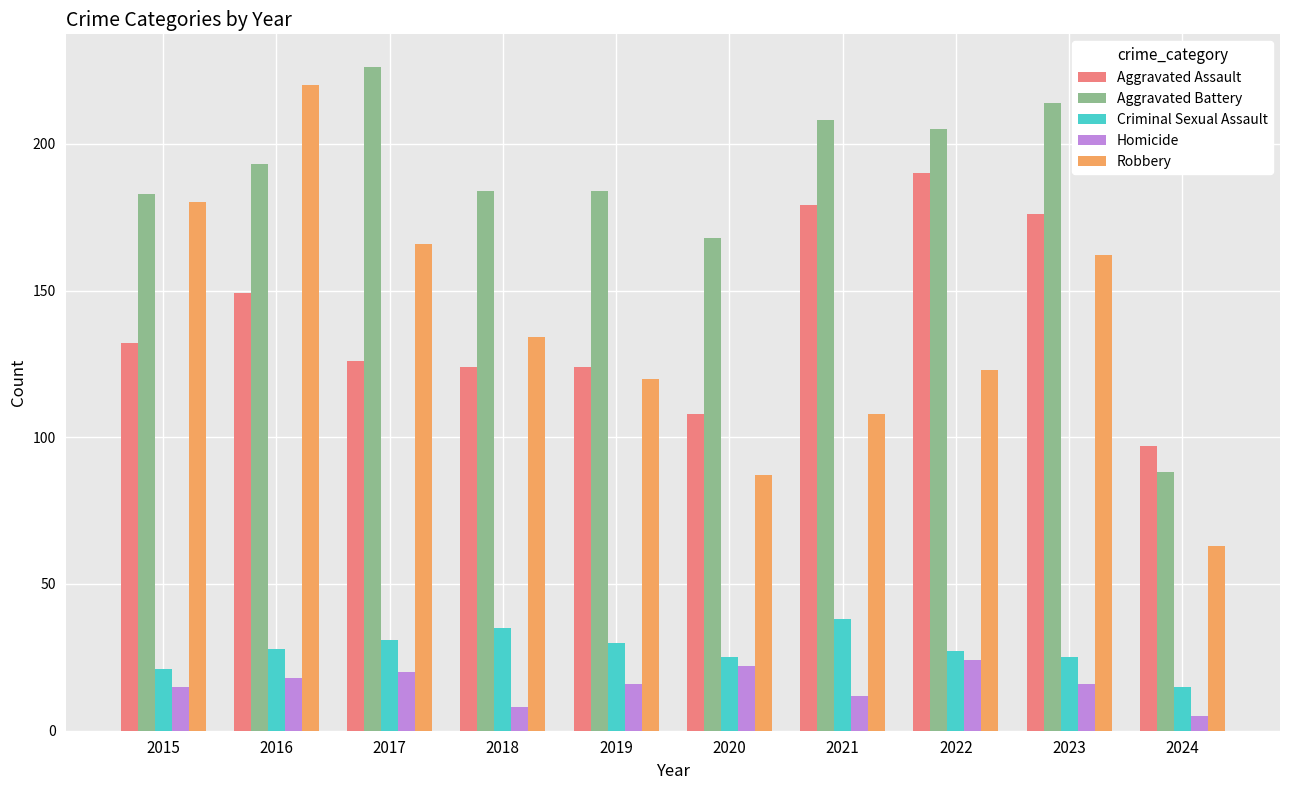

What is the sum of the Robbery values at 2019 and 2018?

254